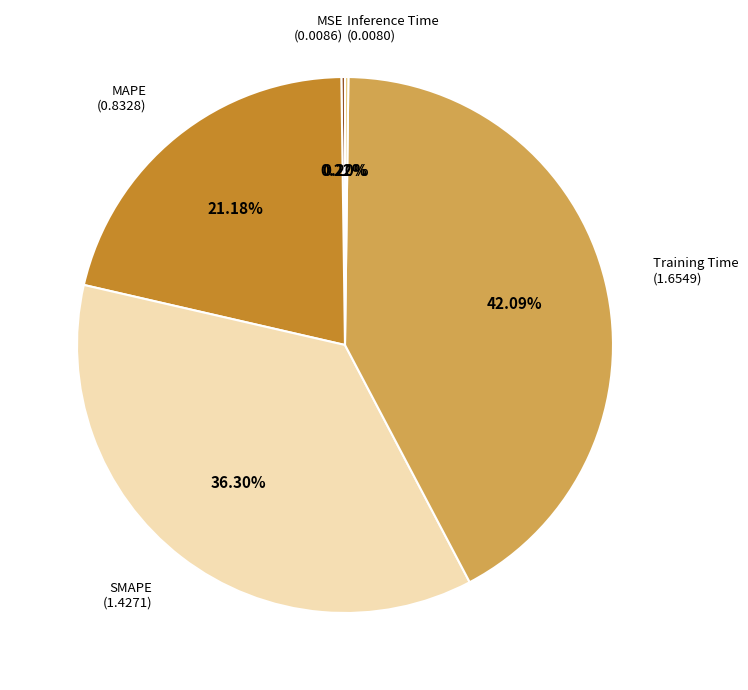

Does Training Time represent more than half of the total?

No